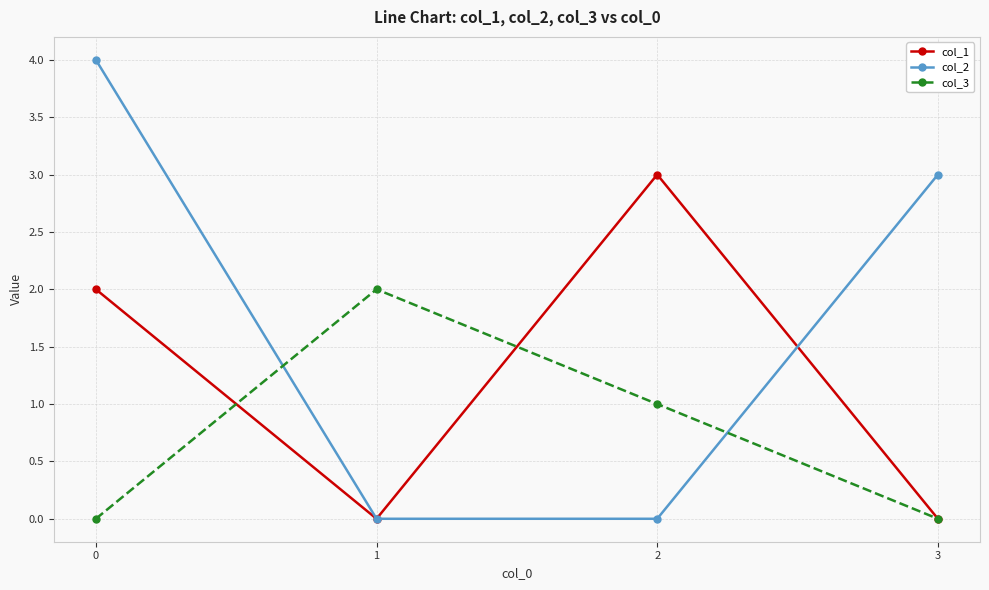

What is the difference between the highest and lowest values at 2?

3